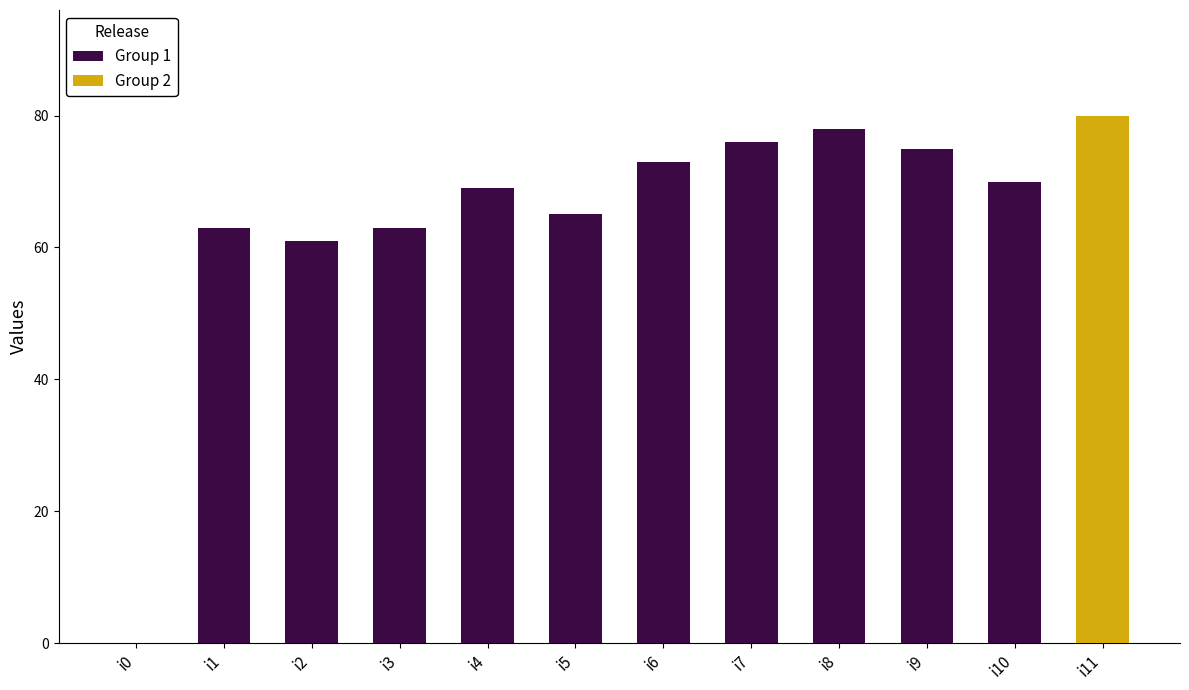

At which label does the data first exceed 69?

i6